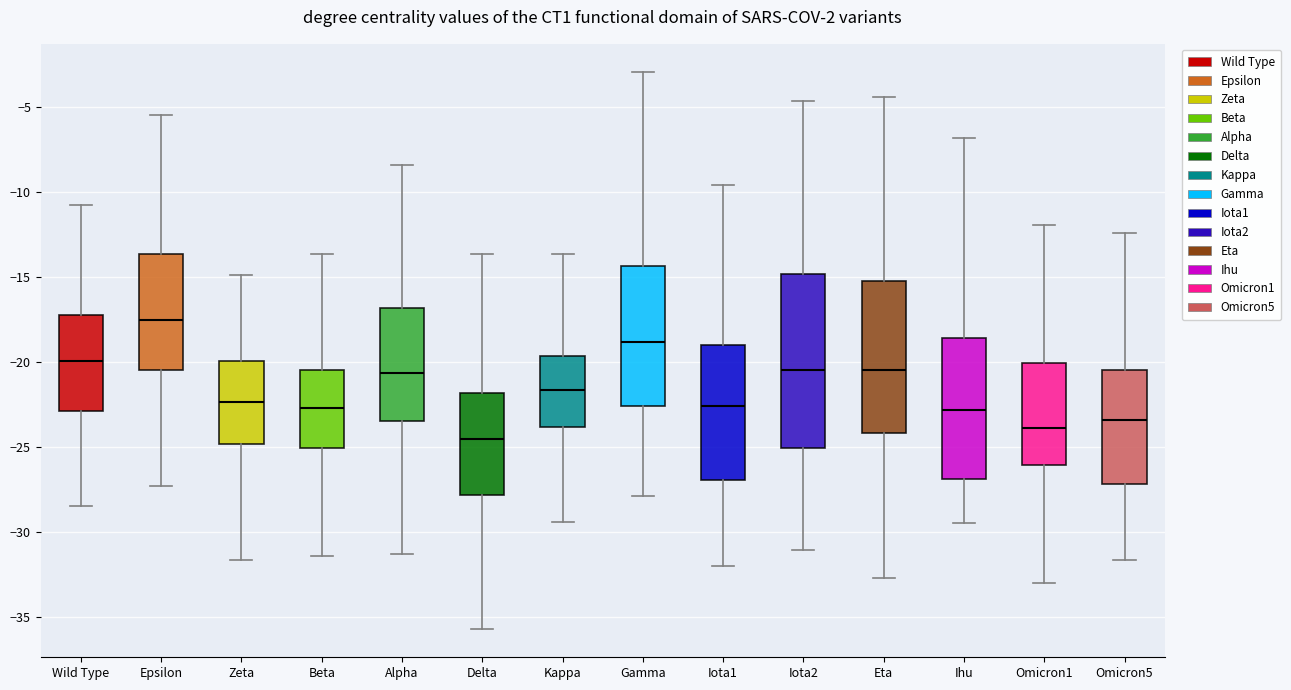

Reading left to right, transcribe this box plot: for each box, give where its median line is, the range the box spans, and where its two whiskers end, as read against the y-axis. The values are not printed on the chart, so give them approximately, as read against the axis.

Wild Type: median -20.0, box -23.0 to -17.0, whiskers -28.5 to -10.5
Epsilon: median -17.5, box -20.5 to -13.5, whiskers -27.5 to -5.5
Zeta: median -22.5, box -25.0 to -20.0, whiskers -31.5 to -15.0
Beta: median -22.5, box -25.0 to -20.5, whiskers -31.5 to -13.5
Alpha: median -20.5, box -23.5 to -17.0, whiskers -31.5 to -8.5
Delta: median -24.5, box -28.0 to -22.0, whiskers -35.5 to -13.5
Kappa: median -21.5, box -24.0 to -19.5, whiskers -29.5 to -13.5
Gamma: median -19.0, box -22.5 to -14.5, whiskers -28.0 to -3.0
Iota1: median -22.5, box -27.0 to -19.0, whiskers -32.0 to -9.5
Iota2: median -20.5, box -25.0 to -15.0, whiskers -31.0 to -4.5
Eta: median -20.5, box -24.0 to -15.0, whiskers -32.5 to -4.5
Ihu: median -23.0, box -27.0 to -18.5, whiskers -29.5 to -7.0
Omicron1: median -24.0, box -26.0 to -20.0, whiskers -33.0 to -12.0
Omicron5: median -23.5, box -27.0 to -20.5, whiskers -31.5 to -12.5